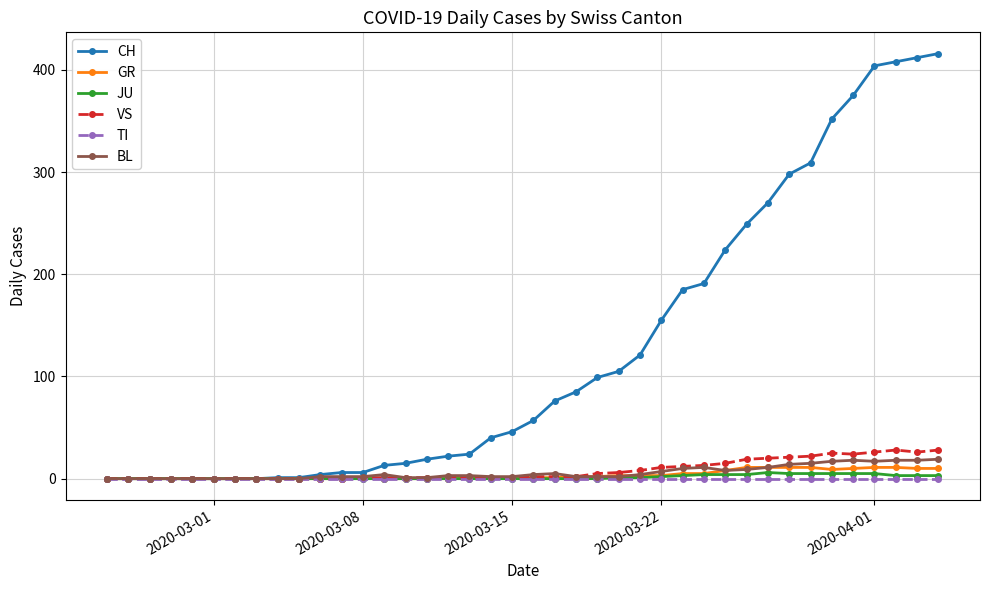

List the series in order of their peak value, highest first.

CH, VS, BL, GR, JU, TI